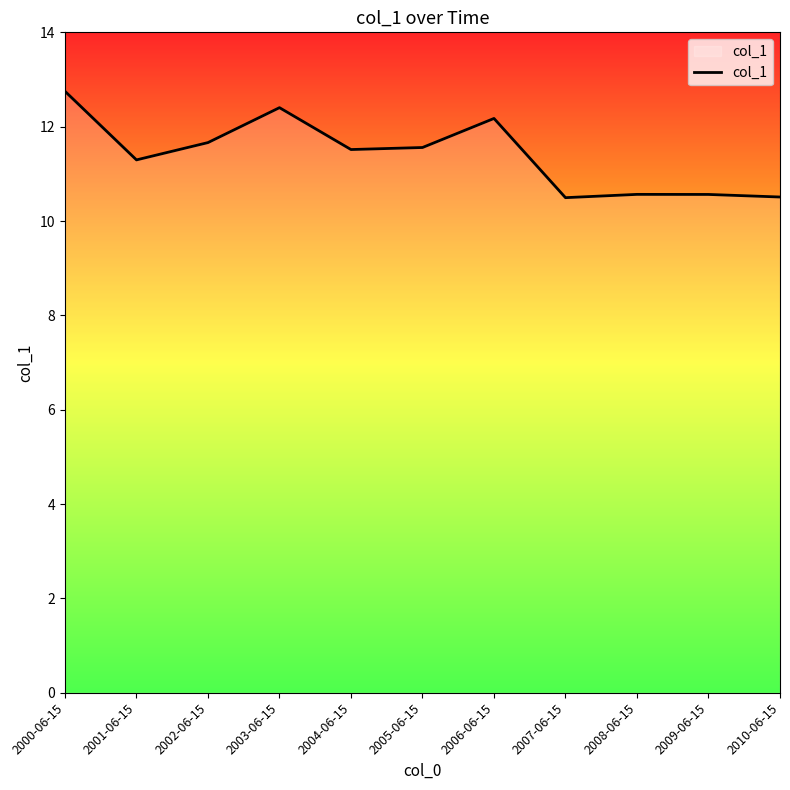

What is the difference between the maximum and minimum values?

2.3